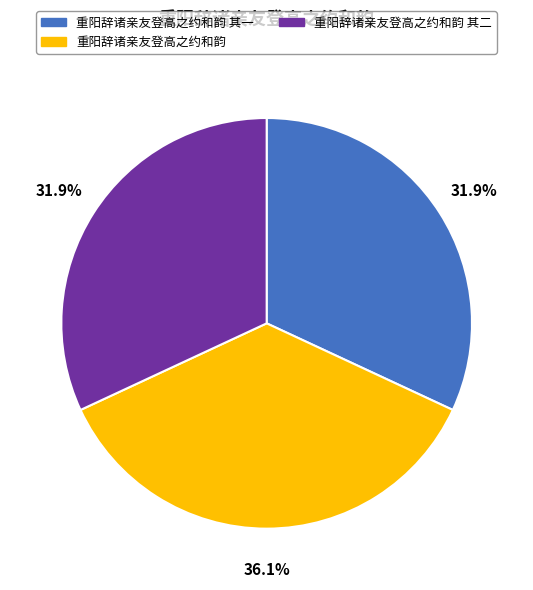

What is the ratio of the value at 重阳辞诸亲友登高之约和韵 to the value at 重阳辞诸亲友登高之约和韵 其二?

1.1